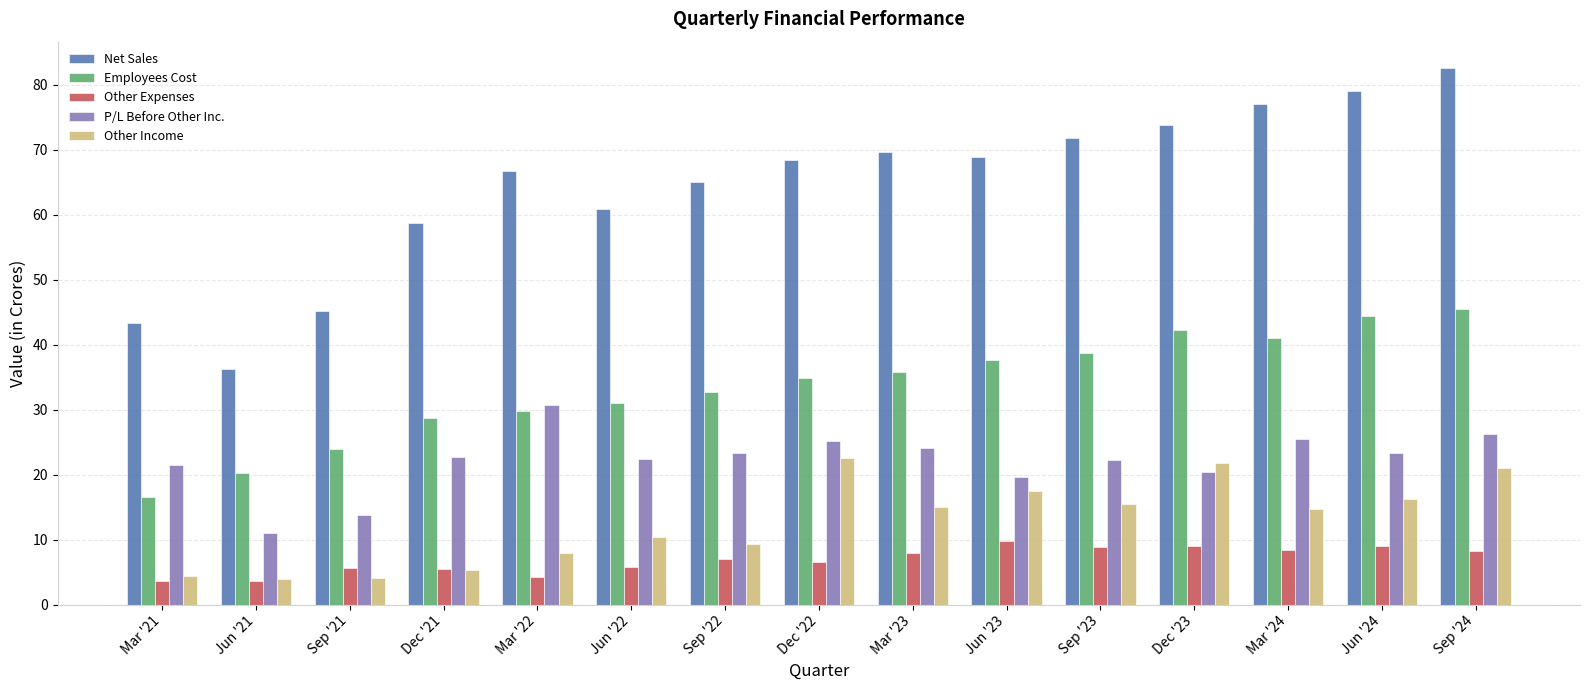

What is the average value of the P/L Before Other Inc. series?

22.1